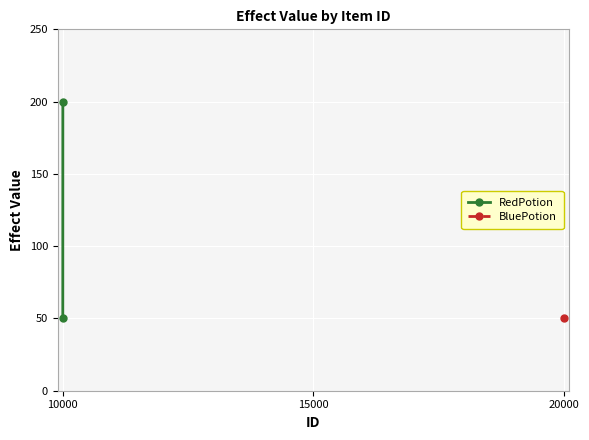

What is the value of the 2nd point from the left?

200